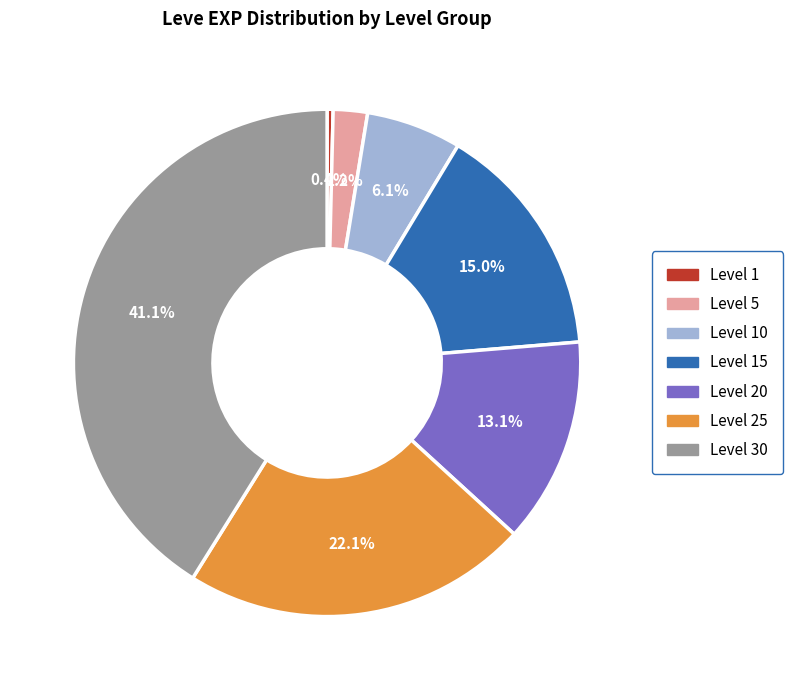

Is there any slice that represents more than half of the pie?

No